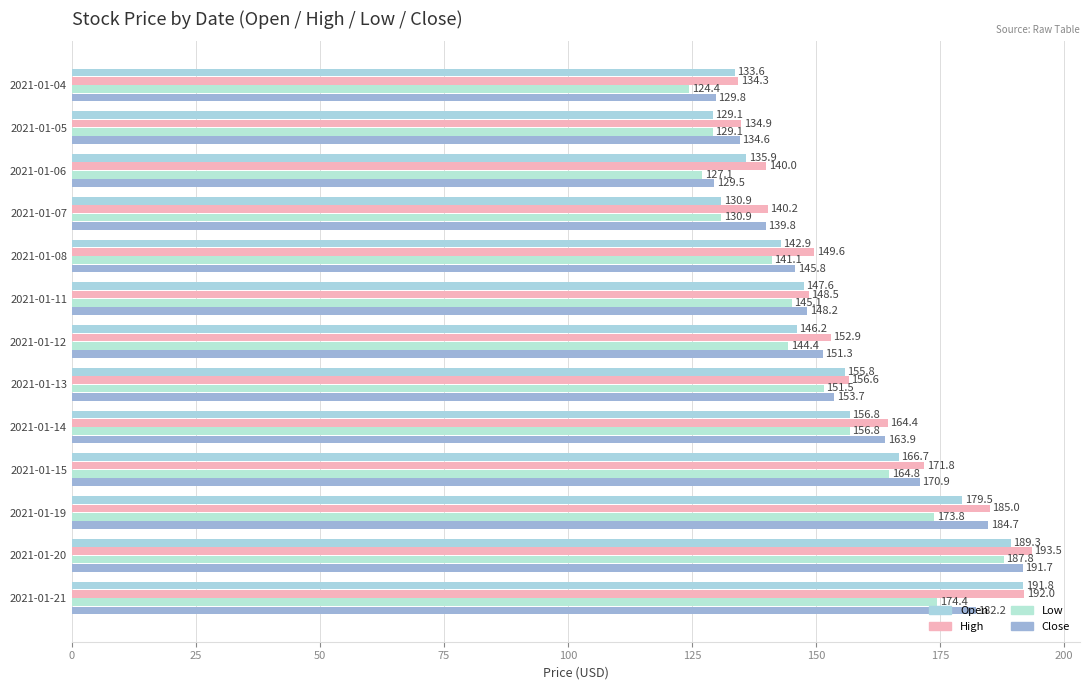

Reading left to right, what are all the values shown in this chart?

Open: 133.6	129.1	135.9	130.9	142.9	147.6	146.2	155.8	156.8	166.7	179.5	189.3	191.8
High: 134.3	134.9	140.0	140.2	149.6	148.5	152.9	156.6	164.4	171.8	185.0	193.5	192.0
Low: 124.4	129.1	127.1	130.9	141.1	145.1	144.4	151.5	156.8	164.8	173.8	187.8	174.4
Close: 129.8	134.6	129.5	139.8	145.8	148.2	151.3	153.7	163.9	170.9	184.7	191.7	182.2